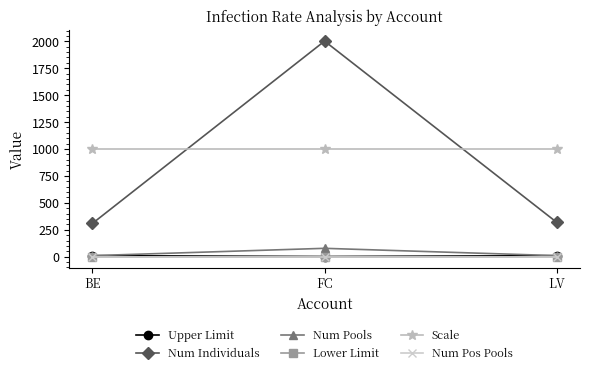

At which label is Upper Limit closest to 5?

FC